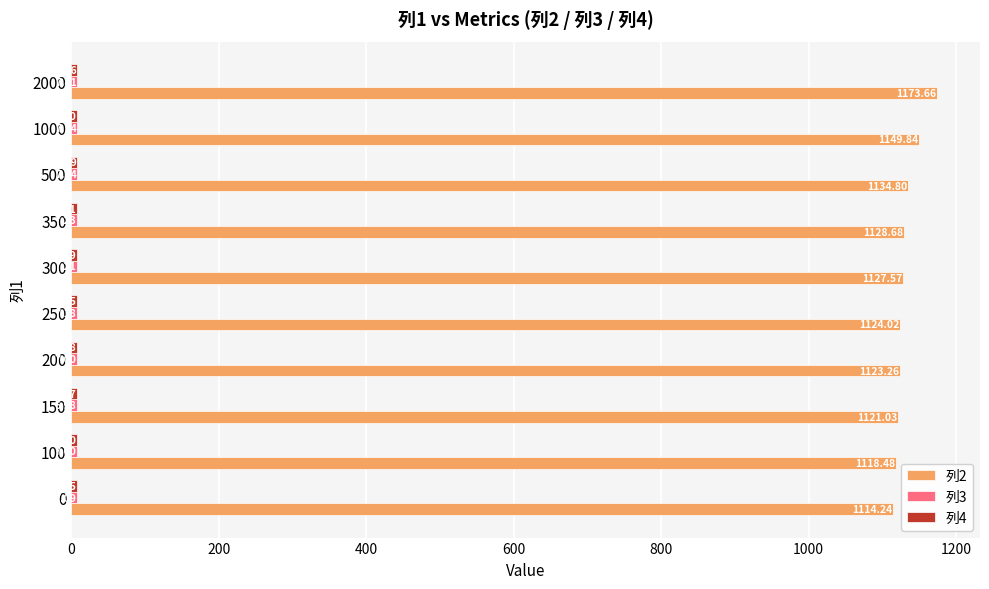

Which series has the largest total across all categories?

列2